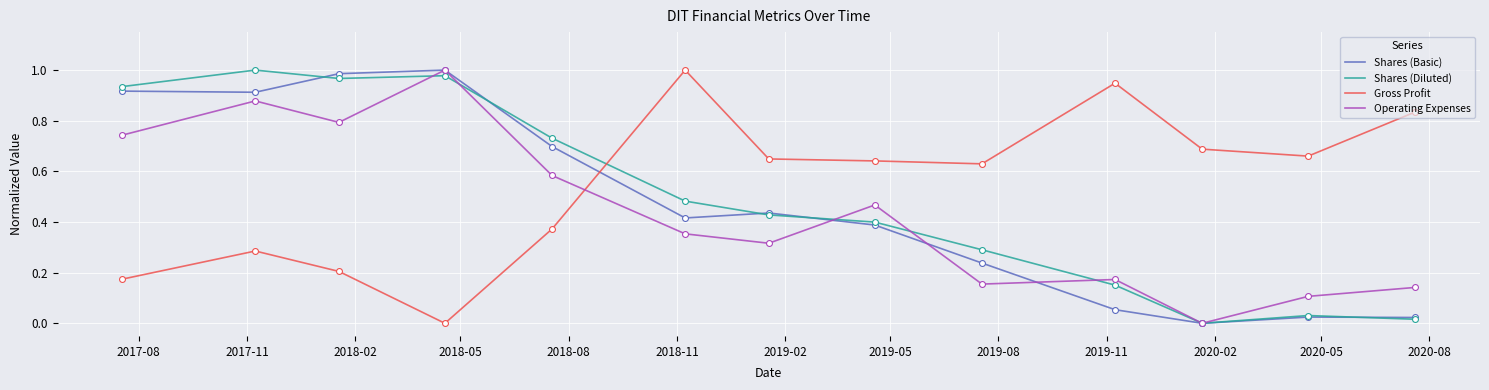

Which series has the largest total across all categories?

Gross Profit